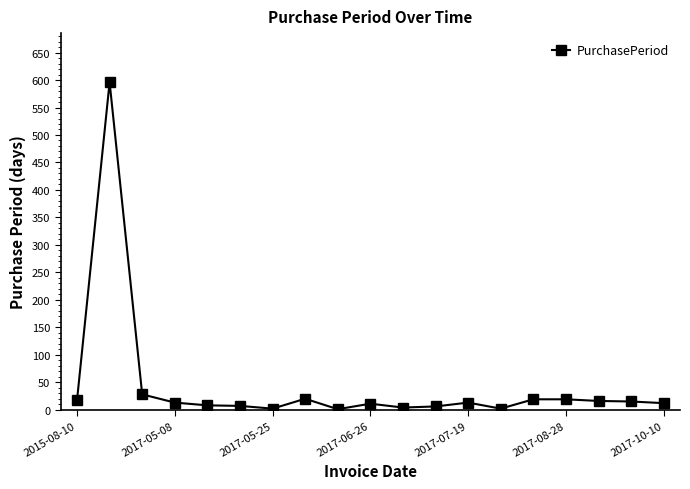

What is the sum of all values?

809